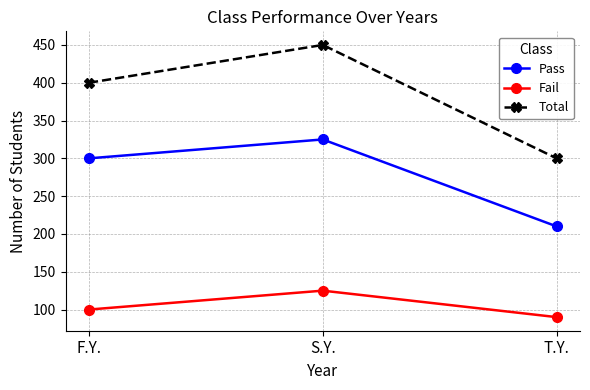

Which series has the largest total across all categories?

Total